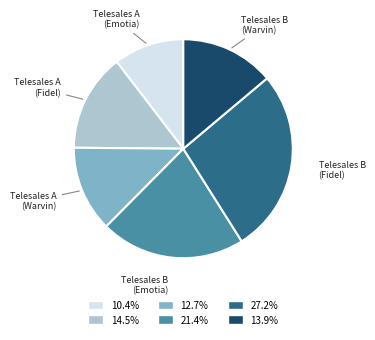

Is there any slice that represents more than half of the pie?

No